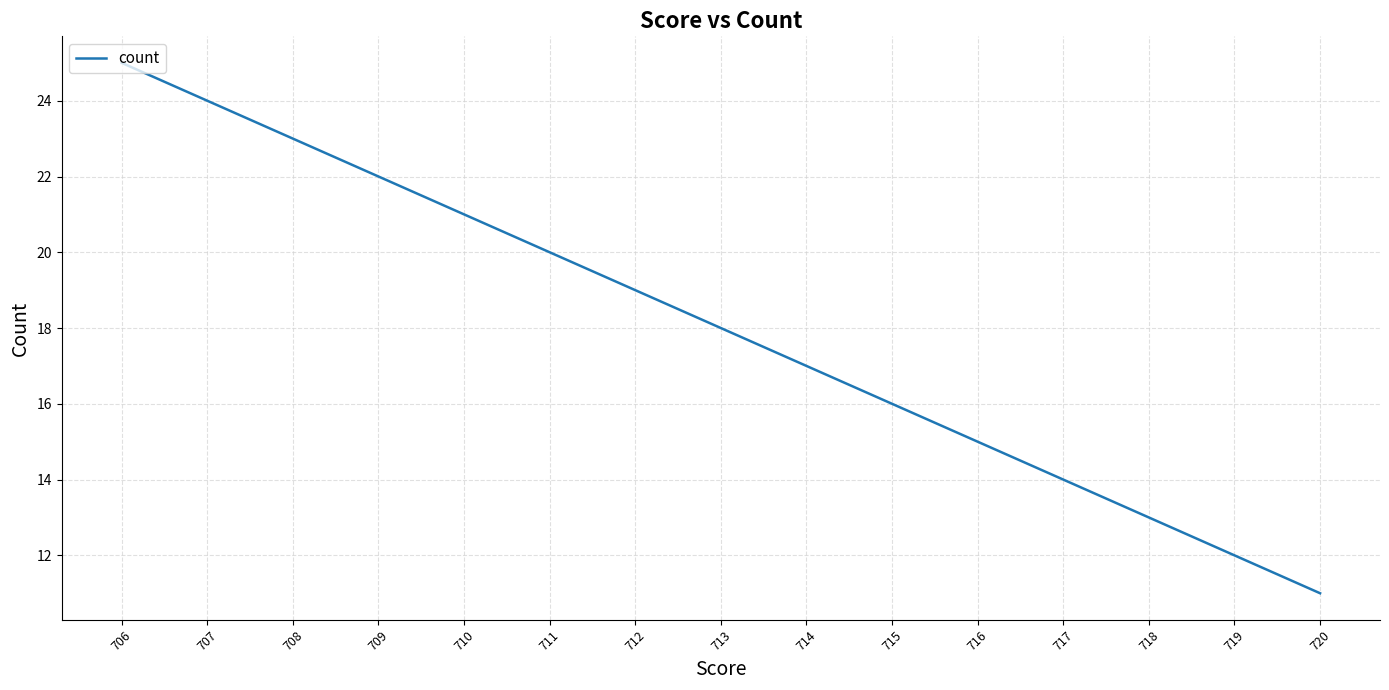

How many values exceed 18?

7